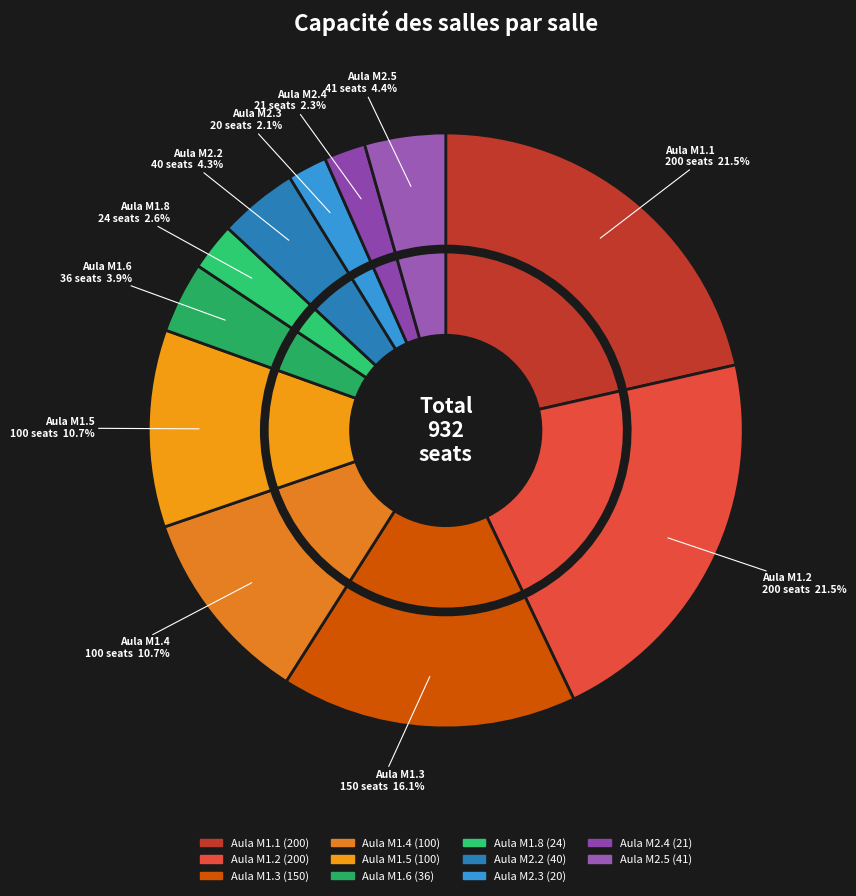

What is the change in value from Aula M1.4 to Aula M2.4?

-79